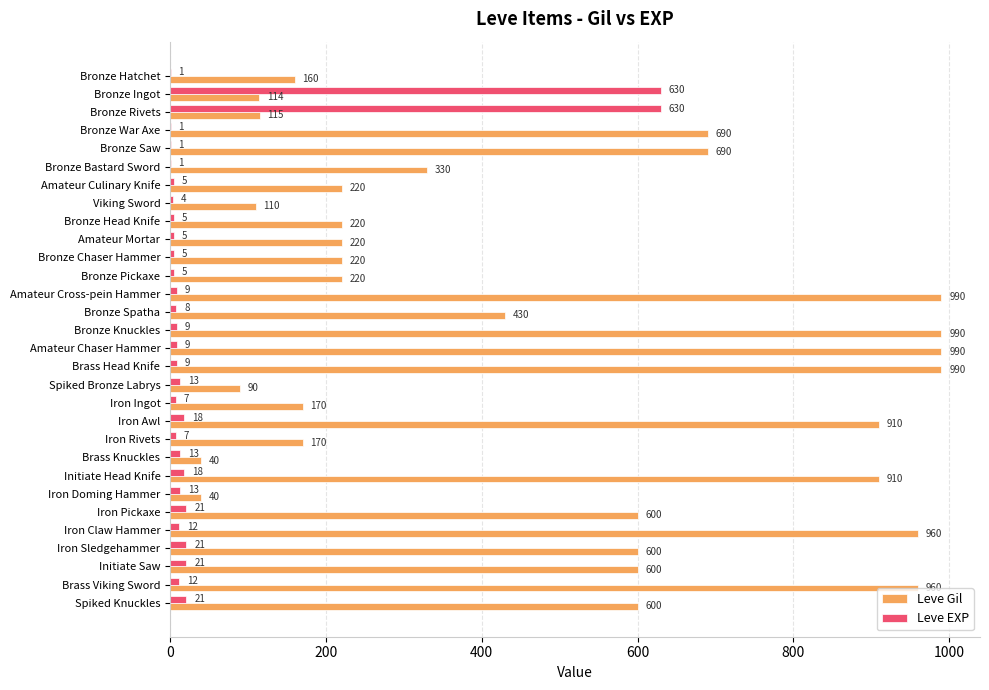

Is the value of Leve Gil at Iron Rivets greater than the value of Leve EXP at Iron Pickaxe?

Yes